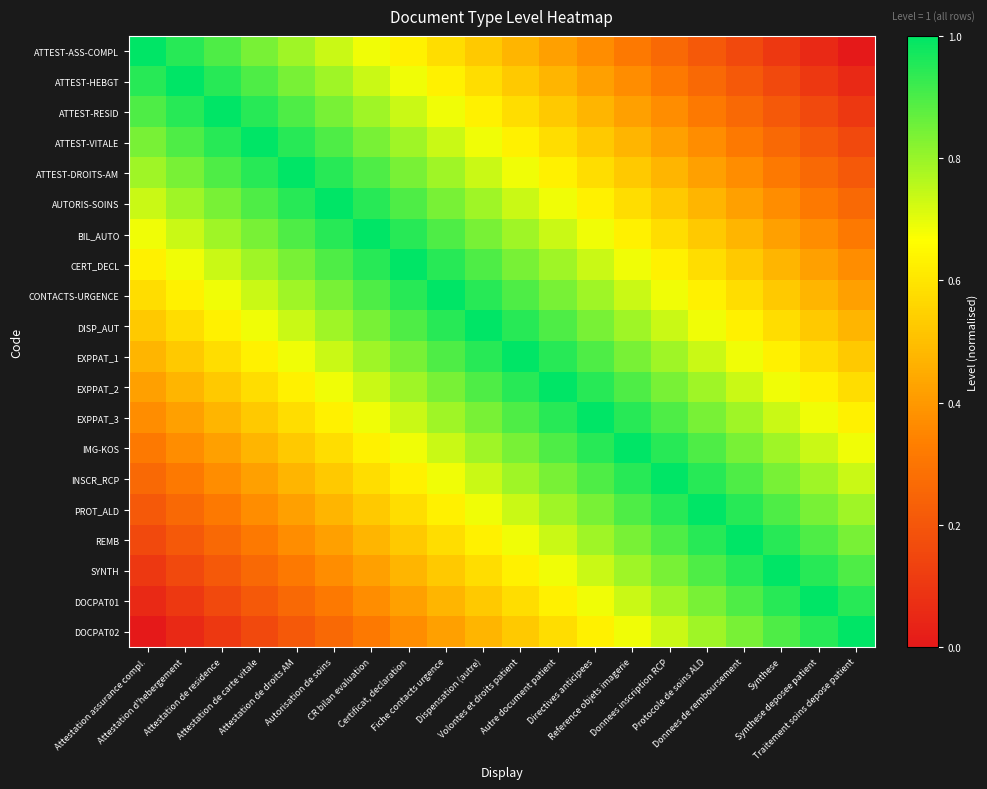

At which category is the sum across all series the highest?

Dispensation (autre)